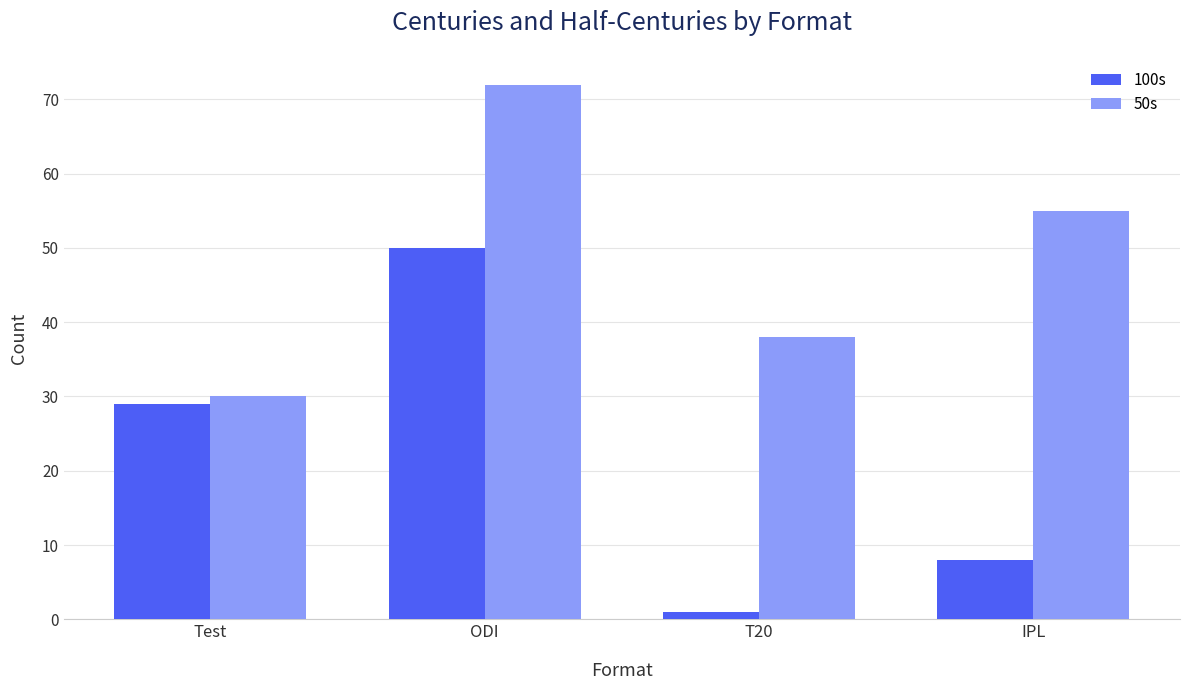

Count the 100s values in the range 8 to 50.

3